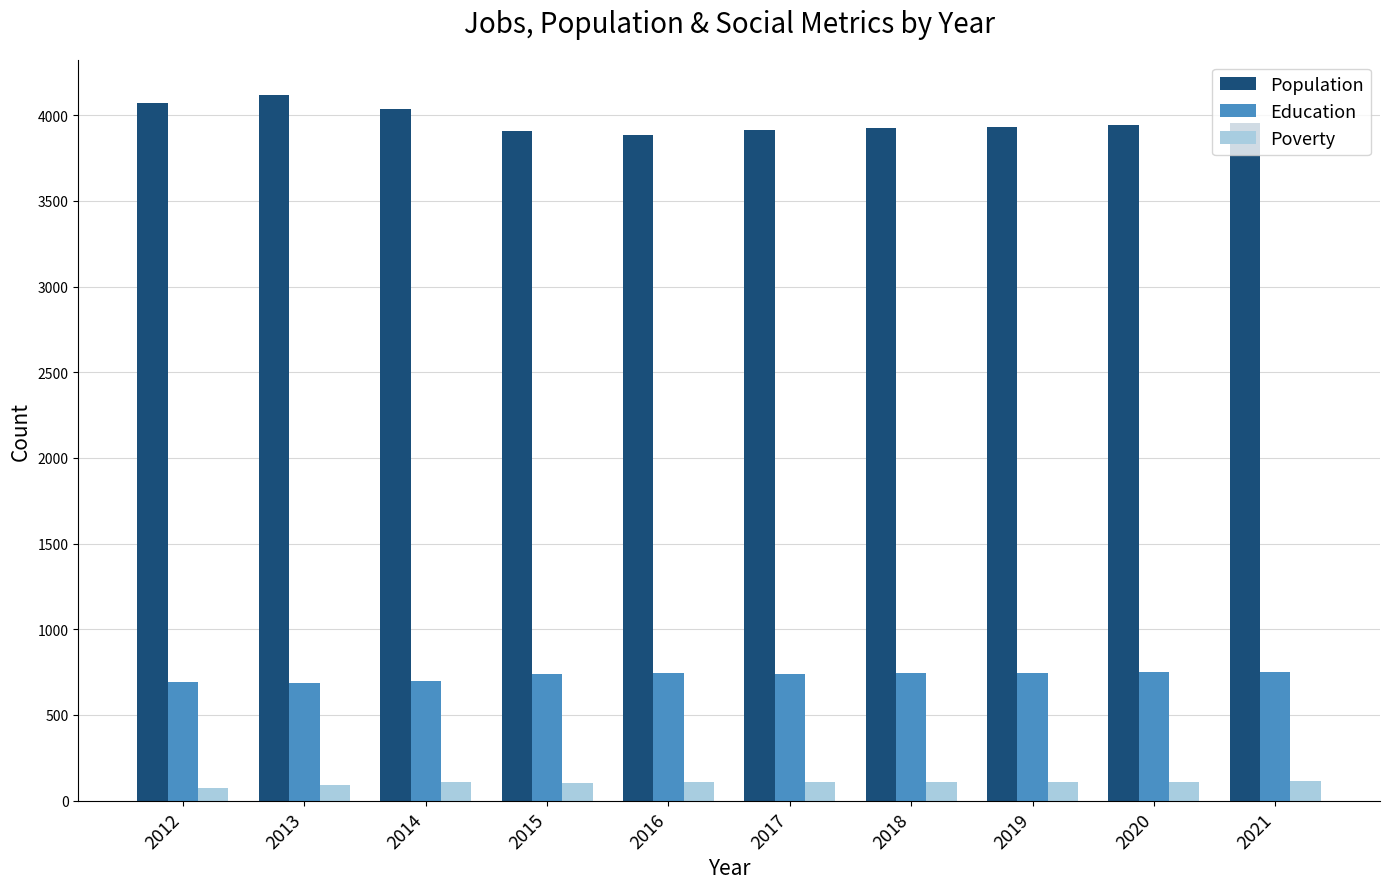

Is the value of Population at 2012 greater than the value of Poverty at 2017?

Yes